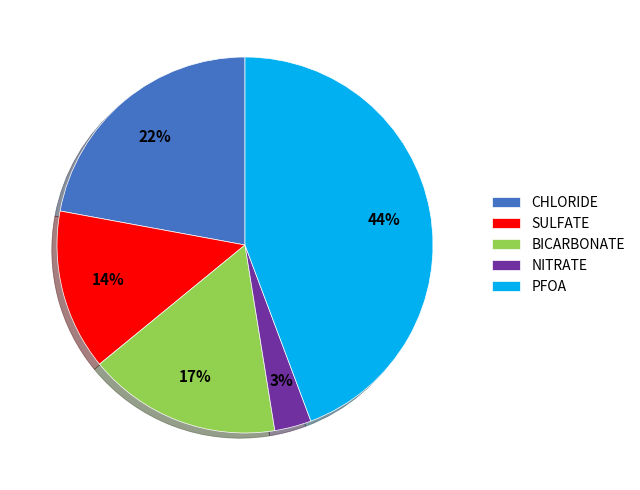

Is the sum of NITRATE and BICARBONATE greater than half?

No